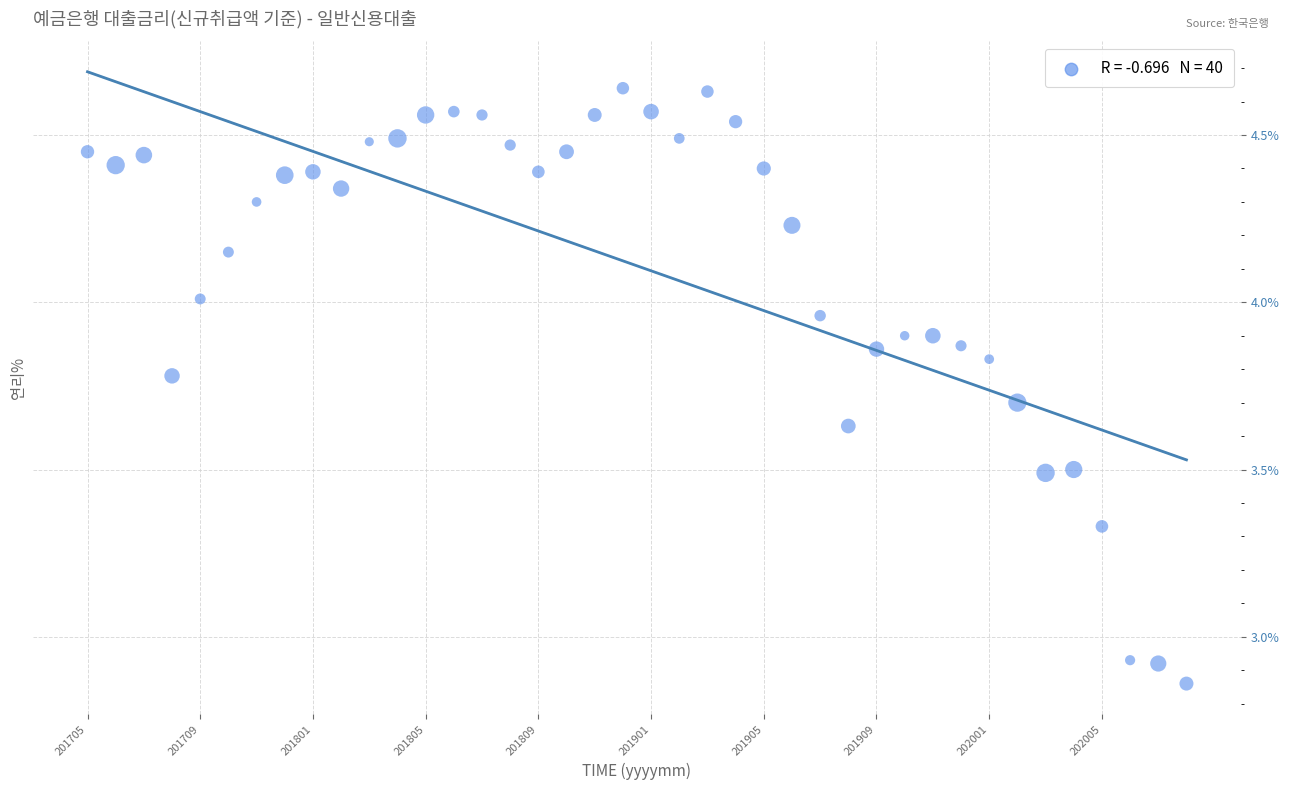

What is the range of Y values (max minus min)?

1.8